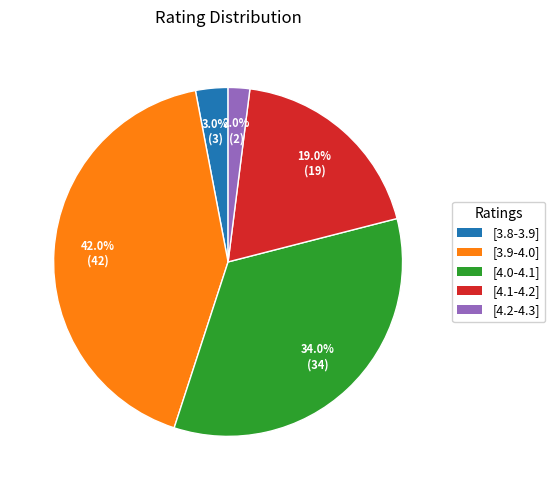

Is it true that [3.8-3.9] is 3% of the pie?

True